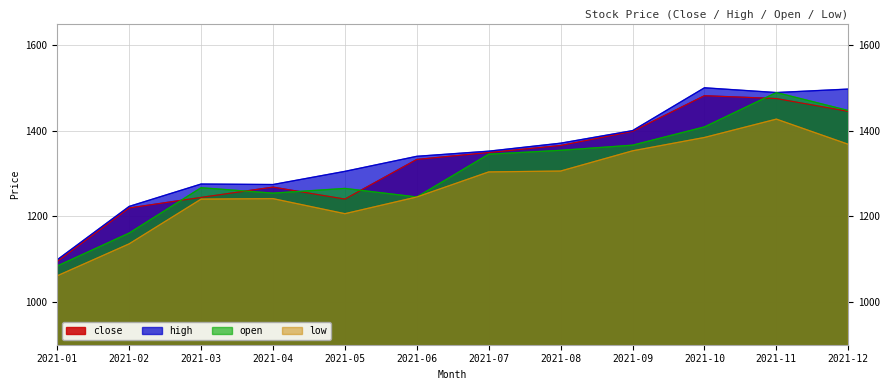

True or false: open and high cross at least once.

False